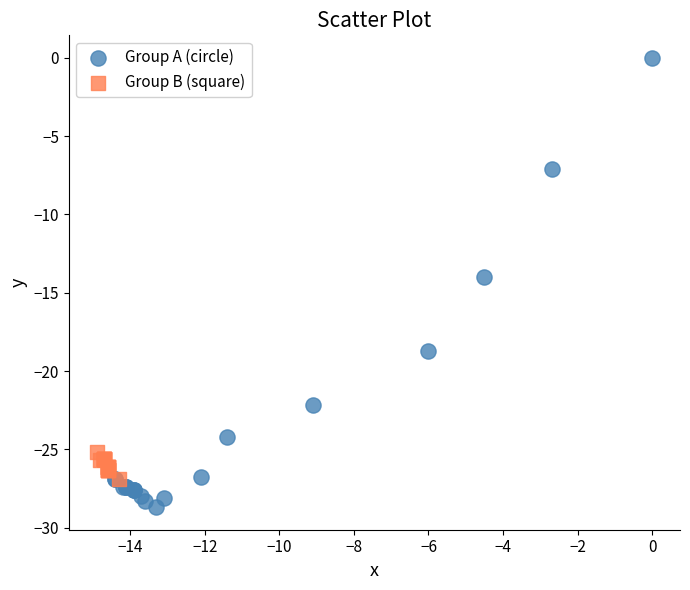

Which series reaches the maximum Y coordinate?

Group A (circle)